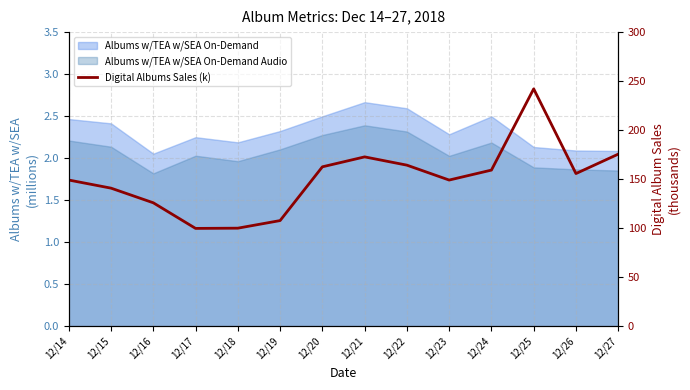

At which label is the value closest to 170?

12/21